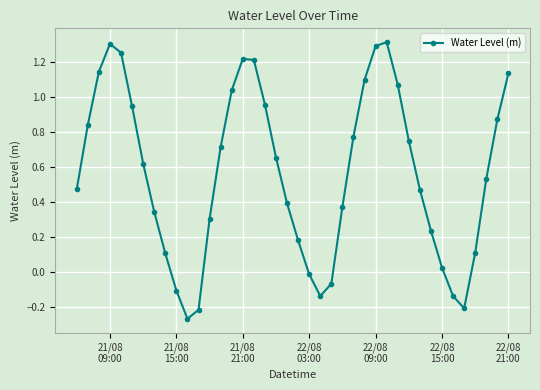

How many values are above zero?

32